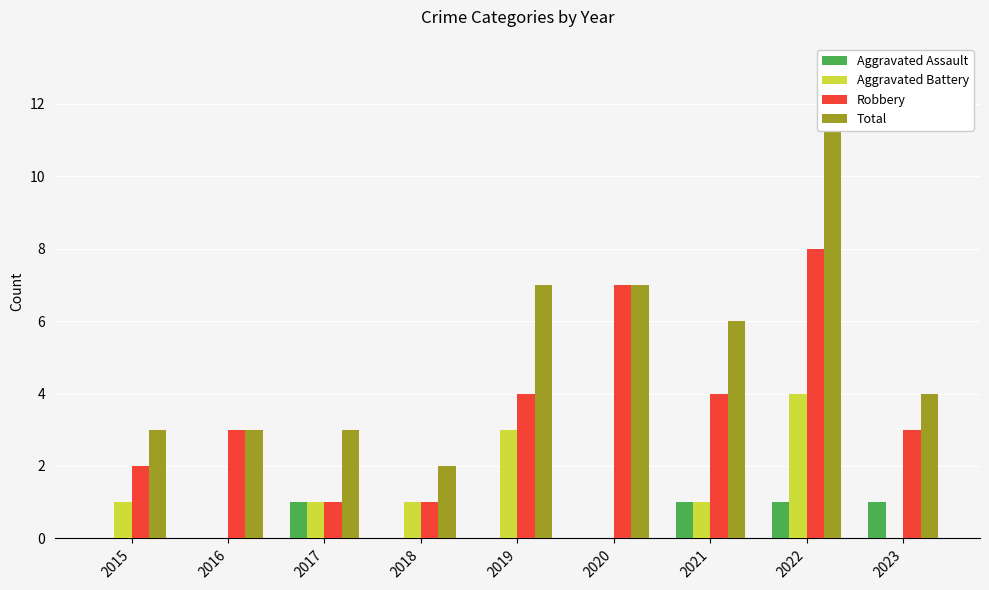

What is the average value of the Total series?

5